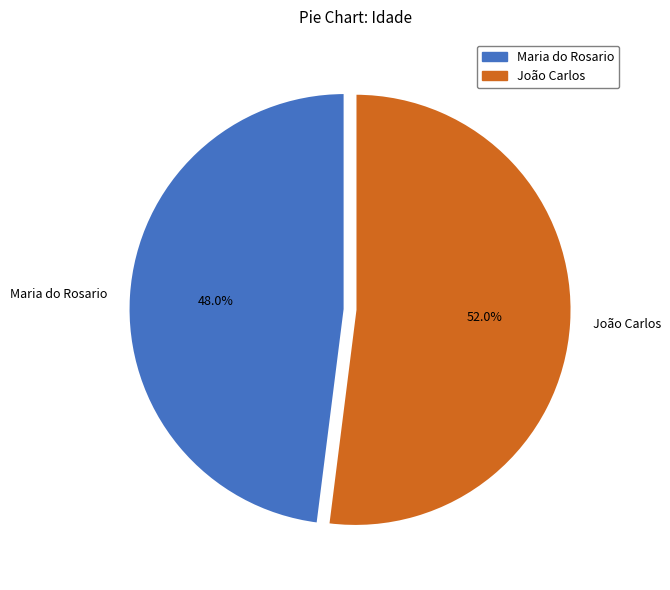

Is there any slice that represents more than half of the pie?

Yes